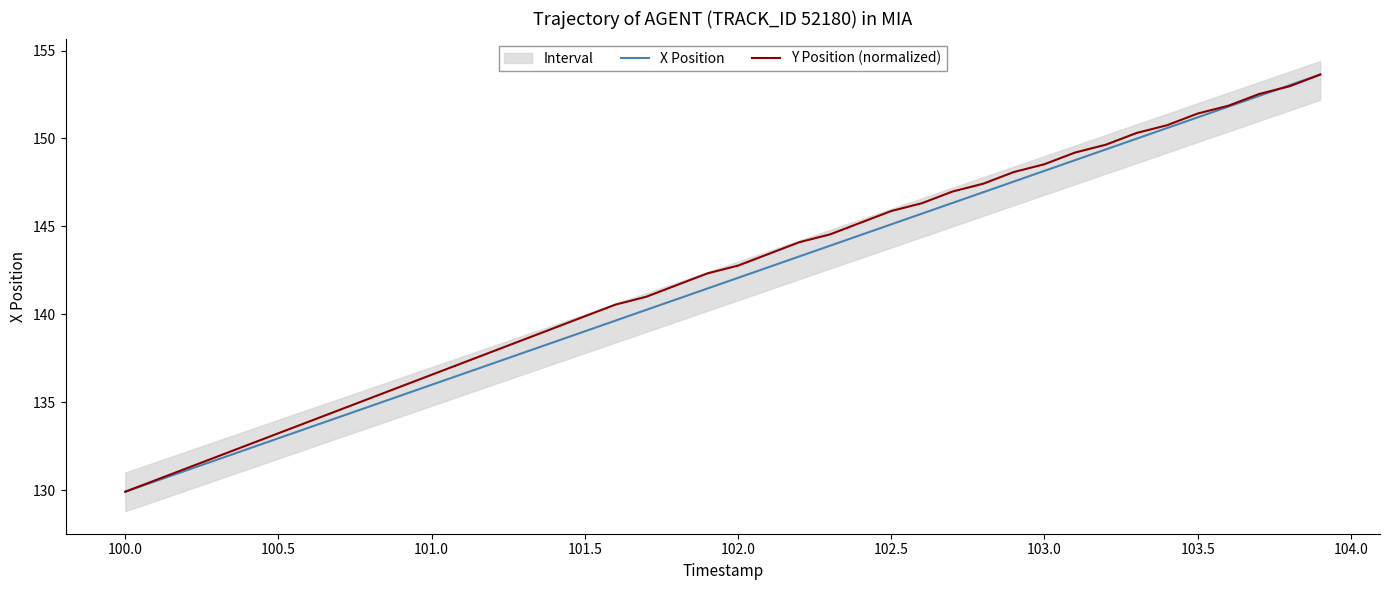

How many intersections are there between Y Position (normalized) and X Position?

1